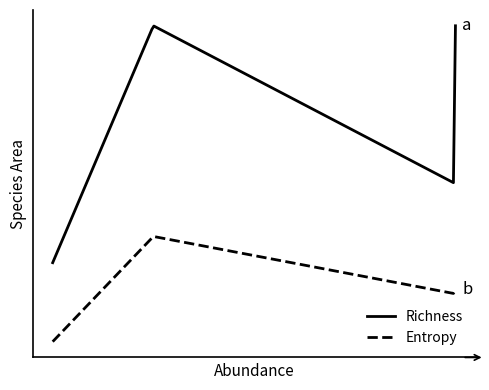

What is the sum of all Entropy values?

2.6